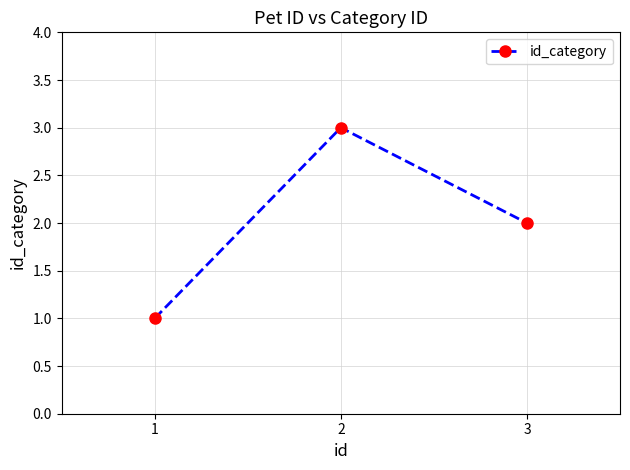

What is the change in value from 1 to 2?

+2